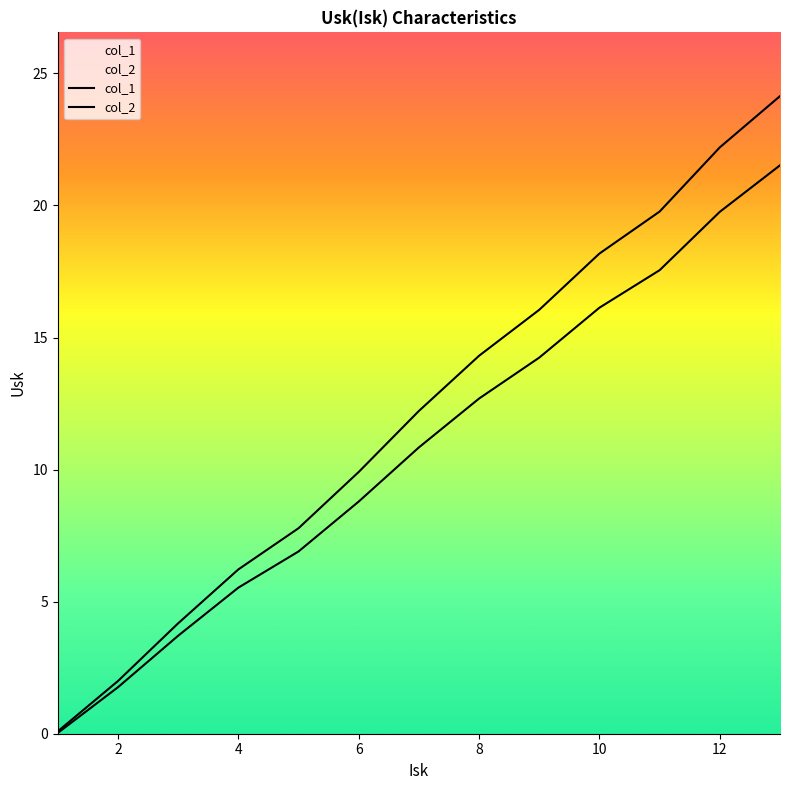

At which label does col_2 first exceed 10?

7